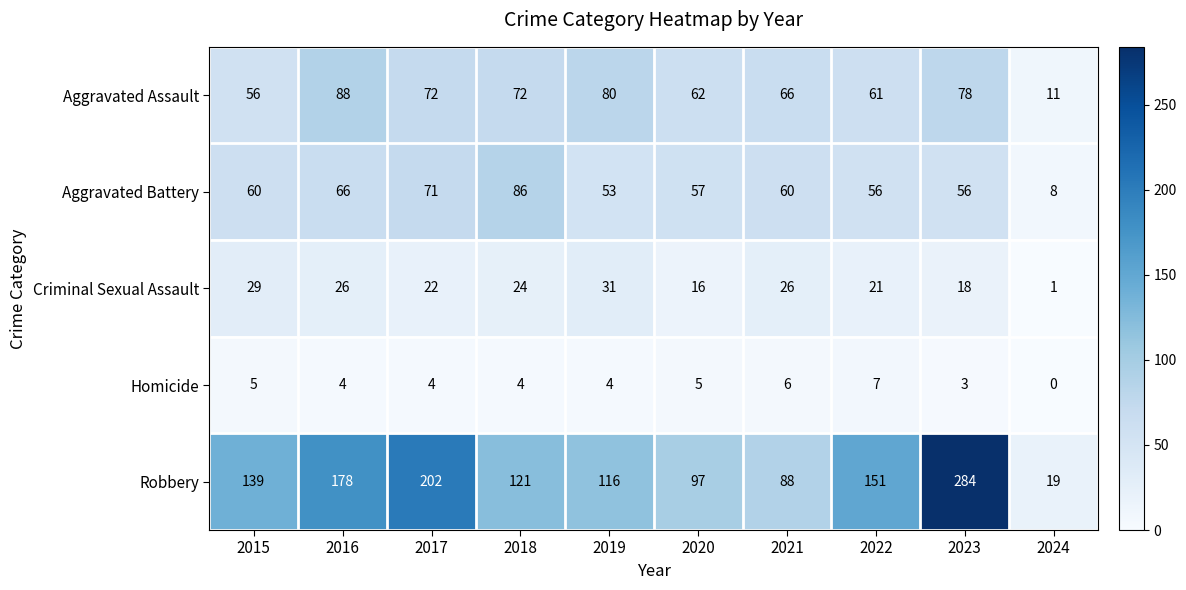

What value does the Criminal Sexual Assault series have at 2016?

26